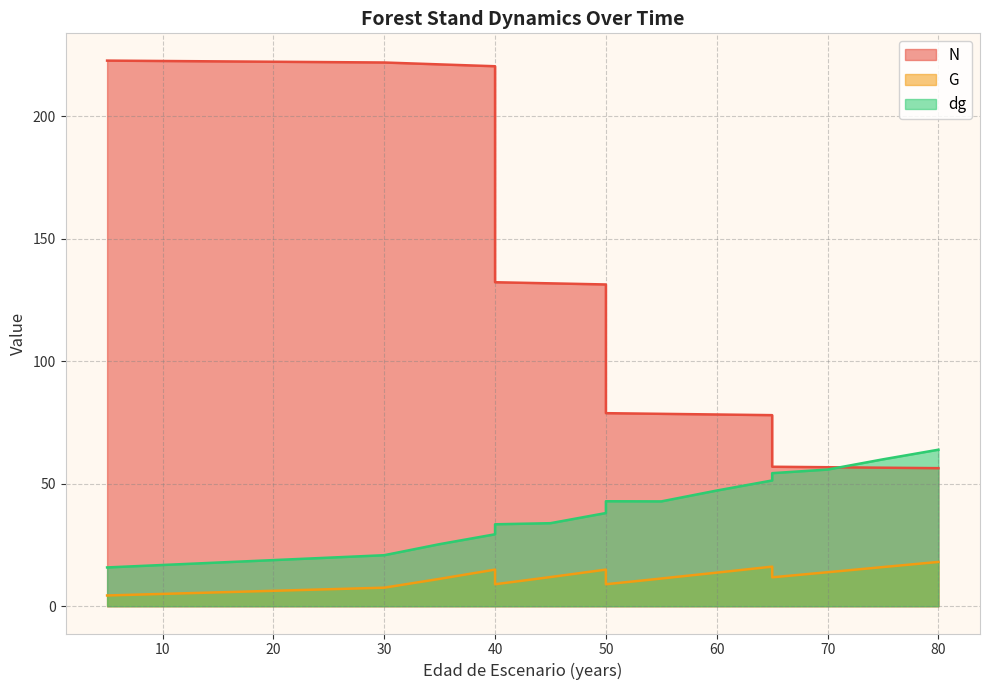

What is the difference between the maximum and second lowest values in the dg series?

48.1